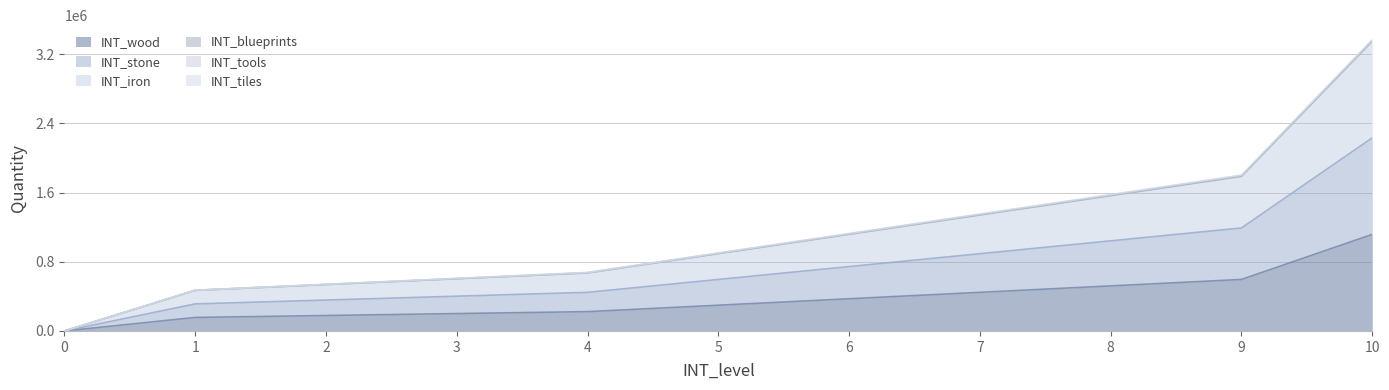

Reading left to right, extract all data points from this chart.

INT_wood: 0	156240	178560	200880	223200	297600	372000	446400	520800	595200	1116000
INT_stone: 0	312480	357120	401760	446400	595200	744000	892800	1041600	1190400	2232000
INT_iron: 0	468720	535680	602640	669600	892800	1116000	1339200	1562400	1785600	3348000